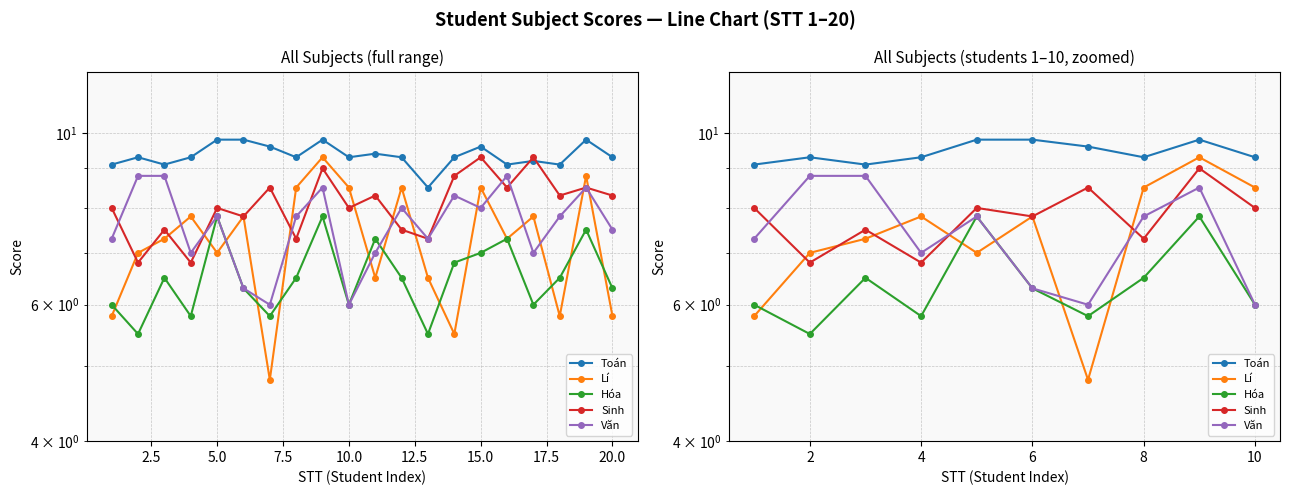

What is the difference between the Lí values at 10.0 and 17.5?

1.5